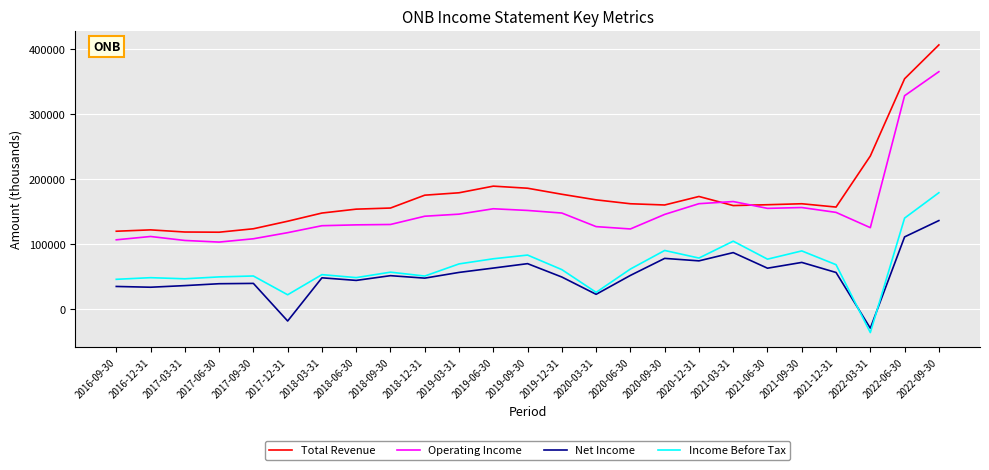

What is the average value of the Net Income series?

52576